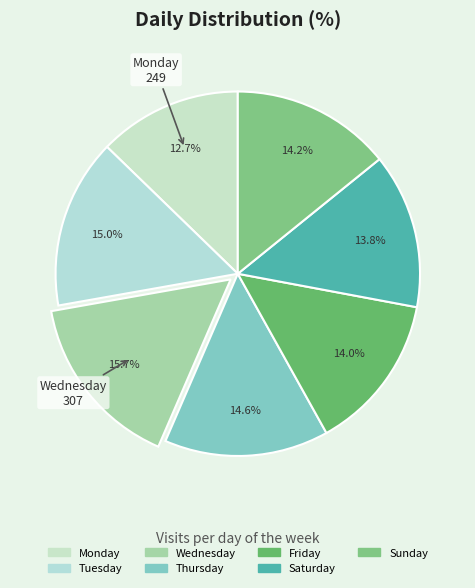

True or false: Monday accounts for 13% of the total.

True